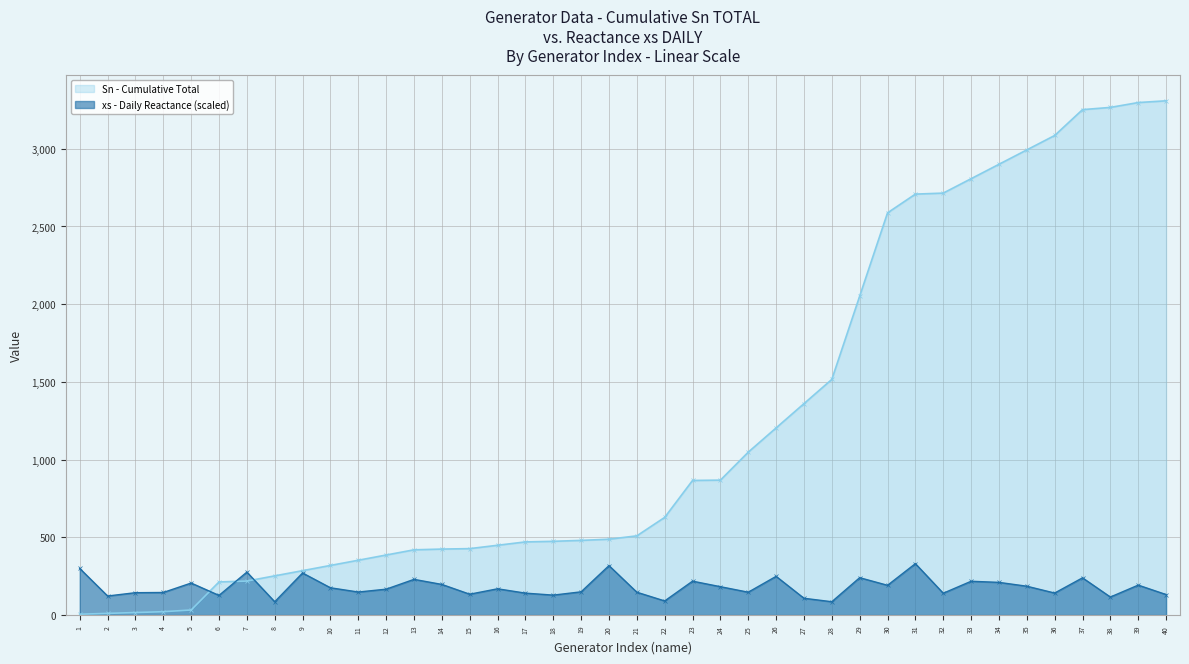

In xs (Daily), how many points are higher than both neighbors (excluding endpoints)?

13